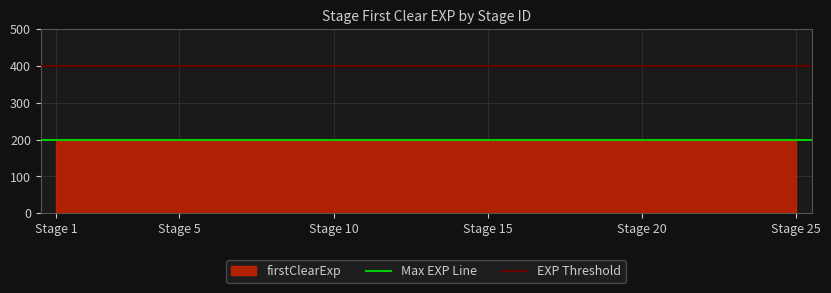

At which label is Max EXP Line closest to 200?

Stage 1